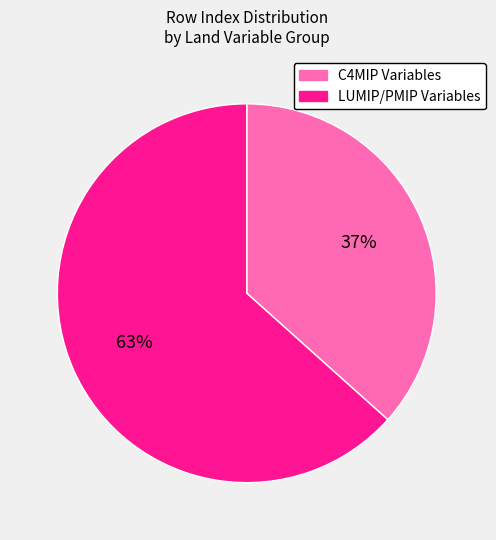

Approximately how many times larger is the value at LUMIP/PMIP Variables compared to C4MIP Variables?

1.7